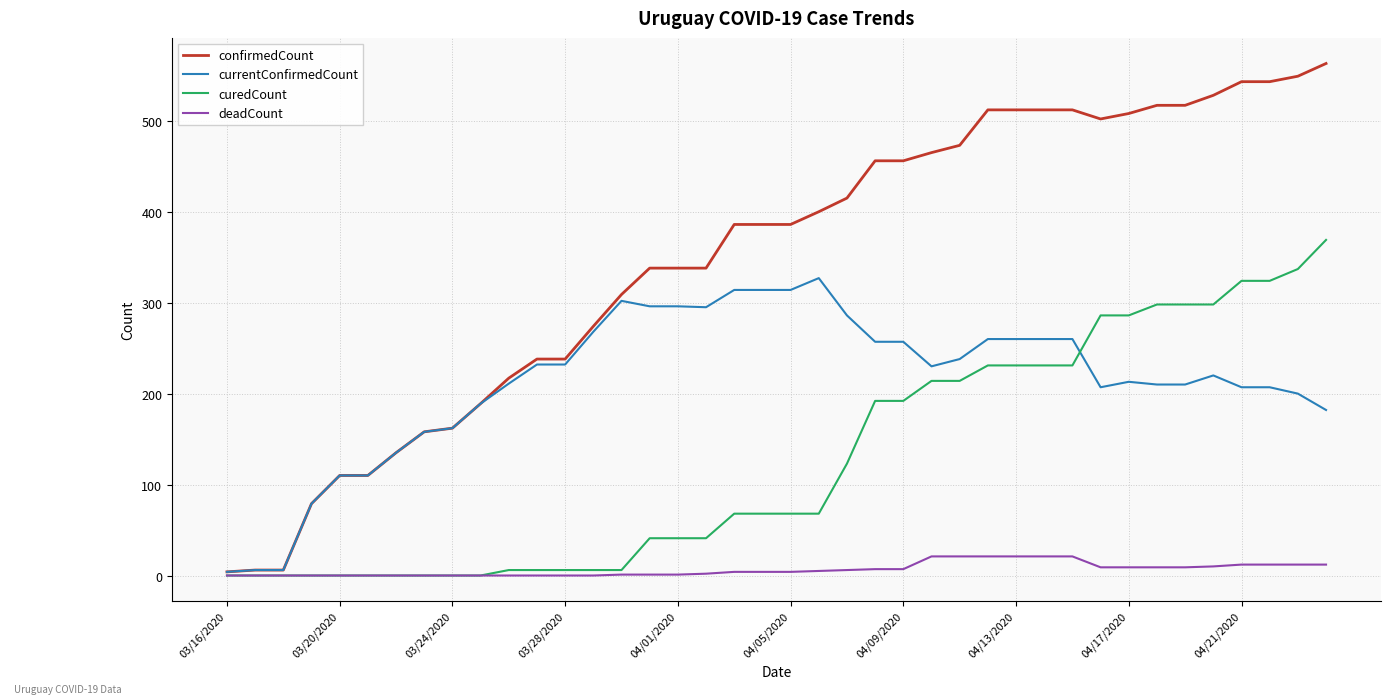

Count the number of data series in this chart.

4